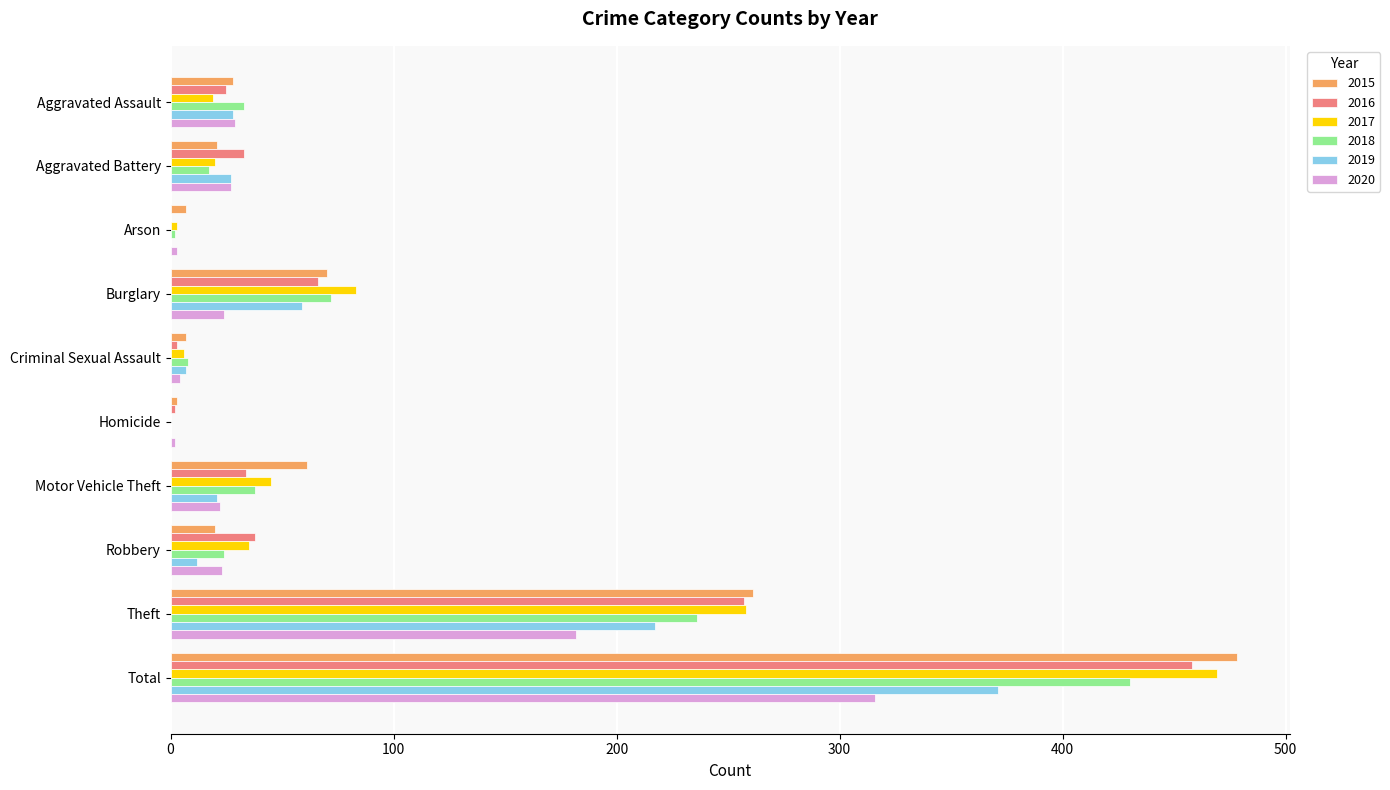

Is the value of 2015 at Total greater than the value of 2017 at Motor Vehicle Theft?

Yes